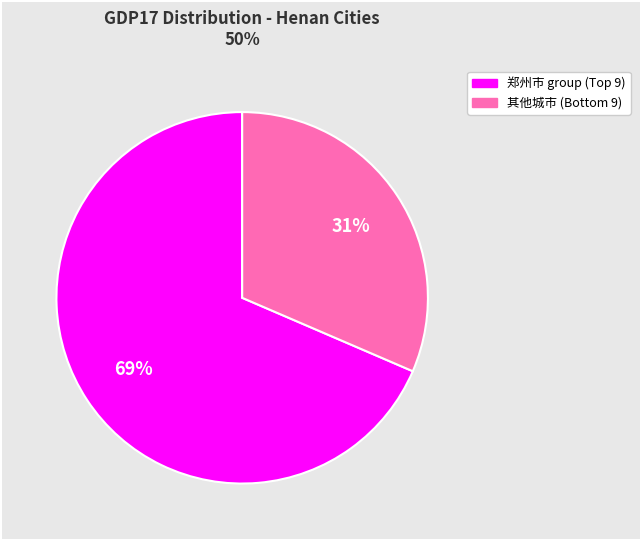

Count the number of slices in the pie.

2